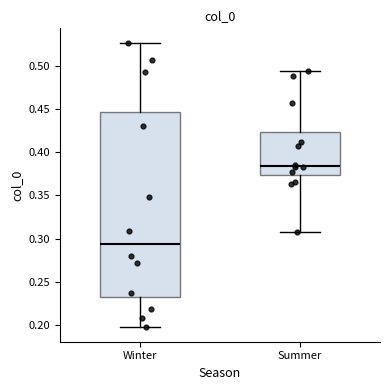

Reading left to right, transcribe this box plot: for each box, give where its median line is, the range the box spans, and where its two whiskers end, as read against the y-axis. The values are not printed on the chart, so give them approximately, as read against the axis.

Winter: median 0.295, box 0.230 to 0.445, whiskers 0.195 to 0.525
Summer: median 0.385, box 0.375 to 0.425, whiskers 0.305 to 0.495